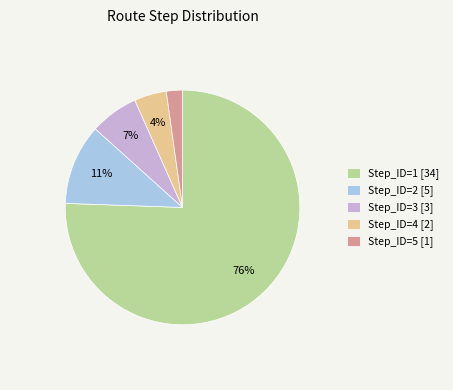

What percentage is the Step_ID=1 [34] slice, to the nearest percent?

76%